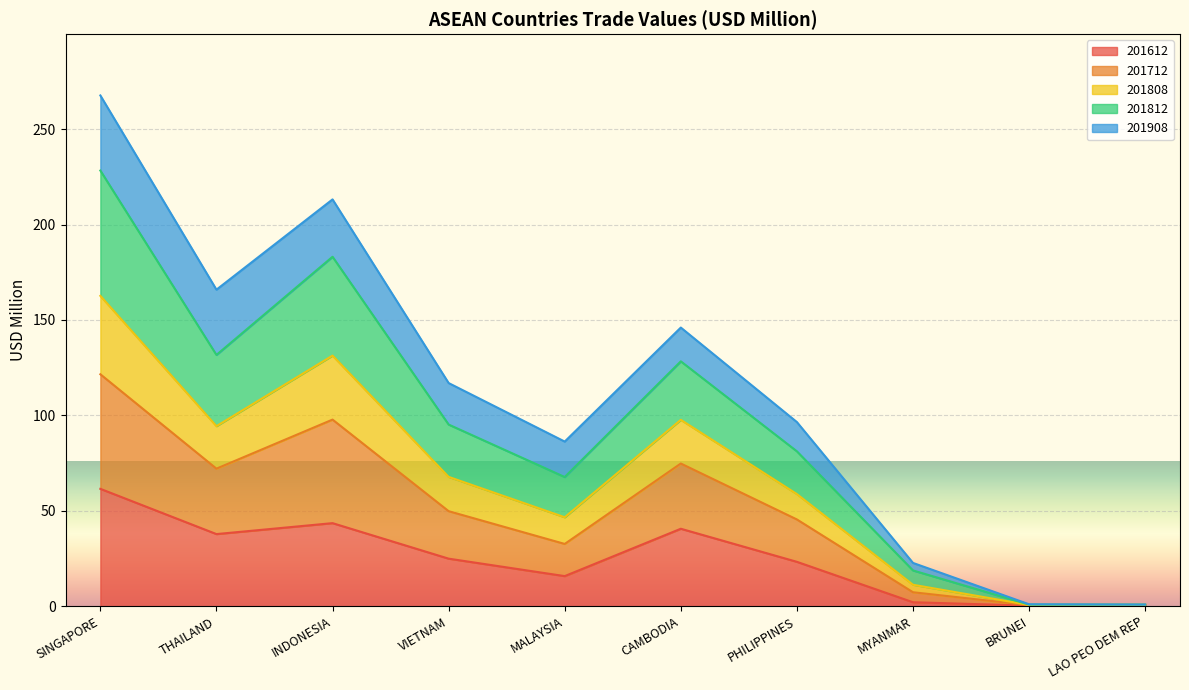

Rank the categories by 201808 value from highest to lowest.

SINGAPORE, INDONESIA, THAILAND, CAMBODIA, VIETNAM, PHILIPPINES, MALAYSIA, MYANMAR, BRUNEI, LAO PEO DEM REP